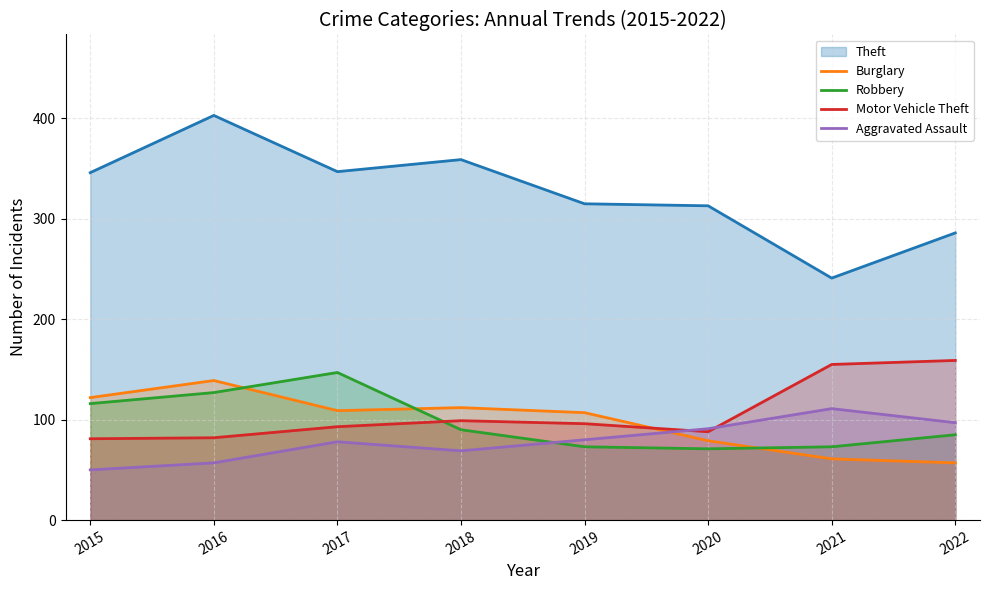

After their last crossing, which series has the higher values: Aggravated Assault or Motor Vehicle Theft?

Motor Vehicle Theft